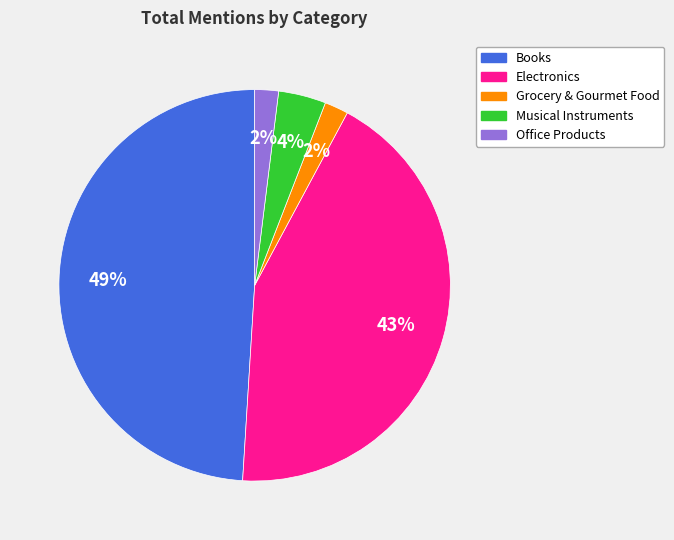

To the nearest percent, what is the difference between the largest and smallest slice percentages?

47%